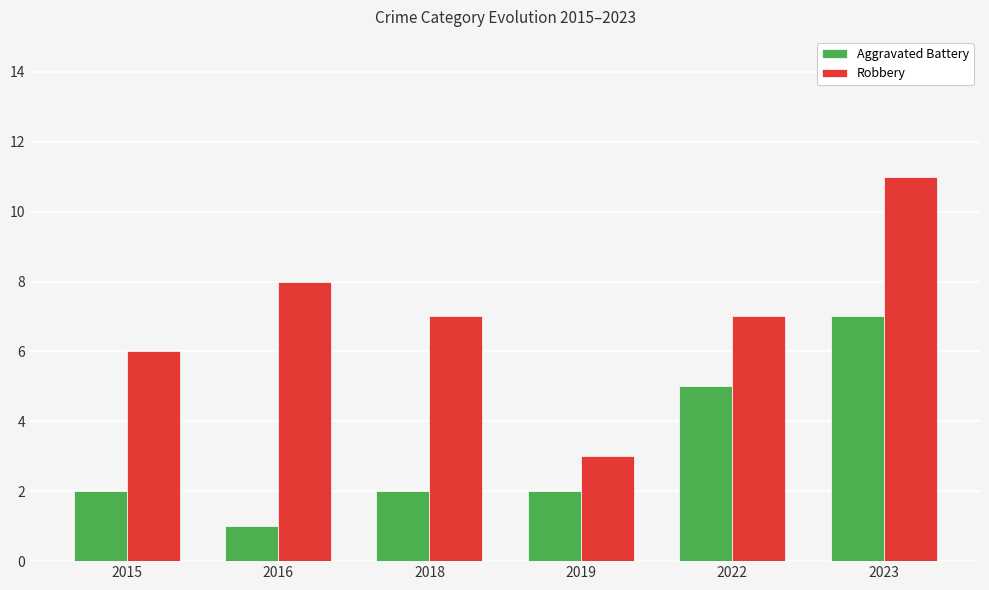

The value of Robbery at 2019 is 1. True or false?

False